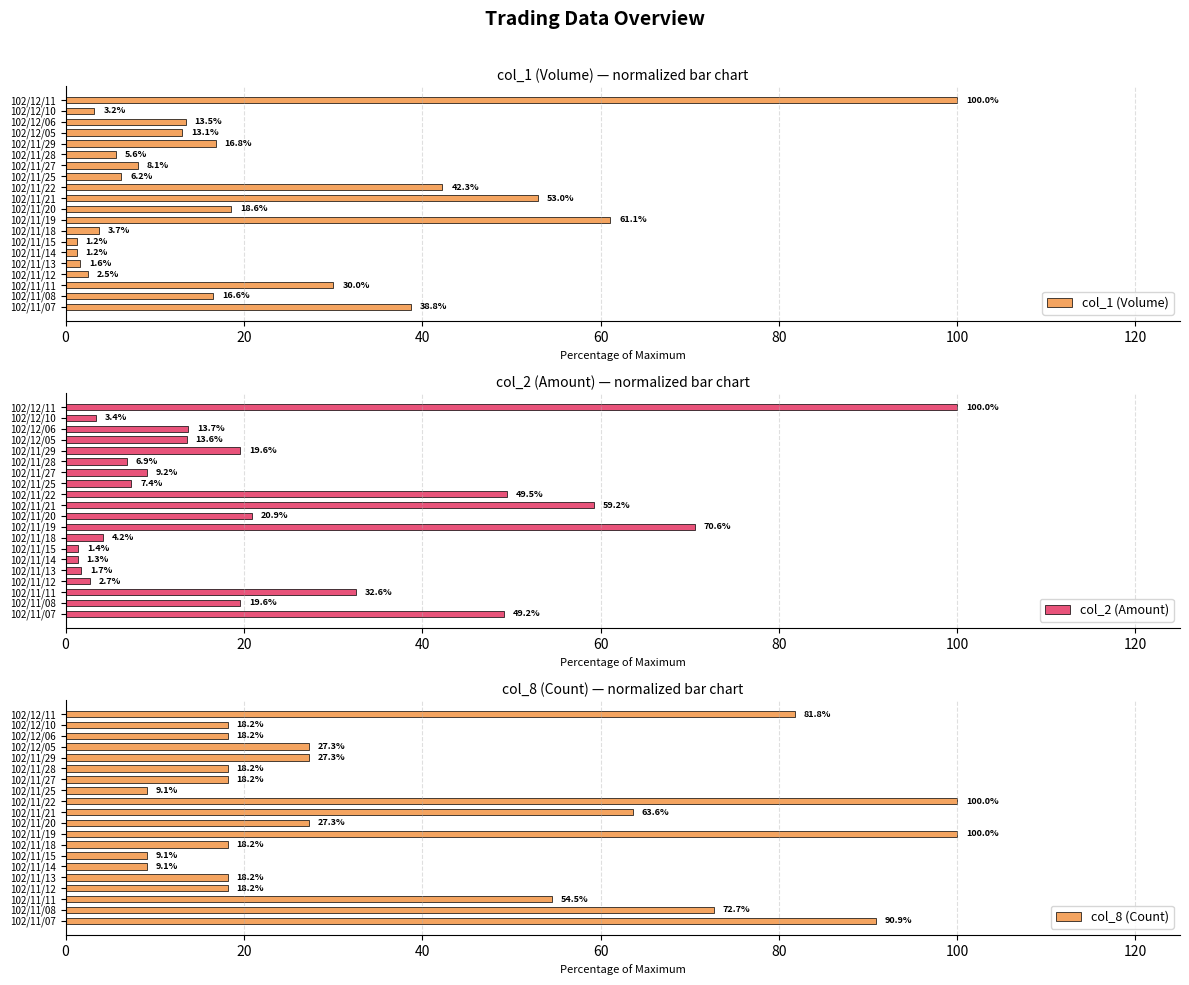

The col_1 (Volume) series shows 53.0 at 102/11/21. True or false?

True